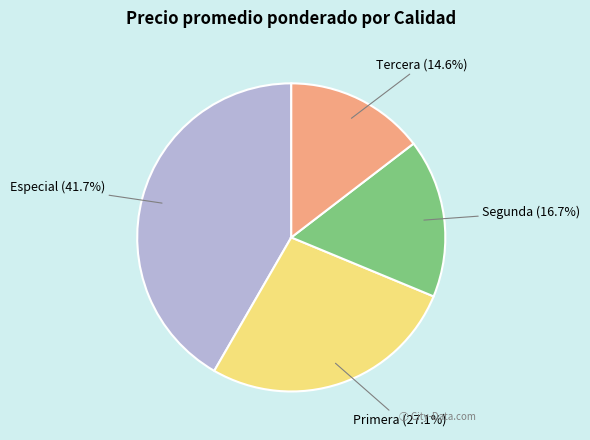

How many segments does this pie chart have?

4